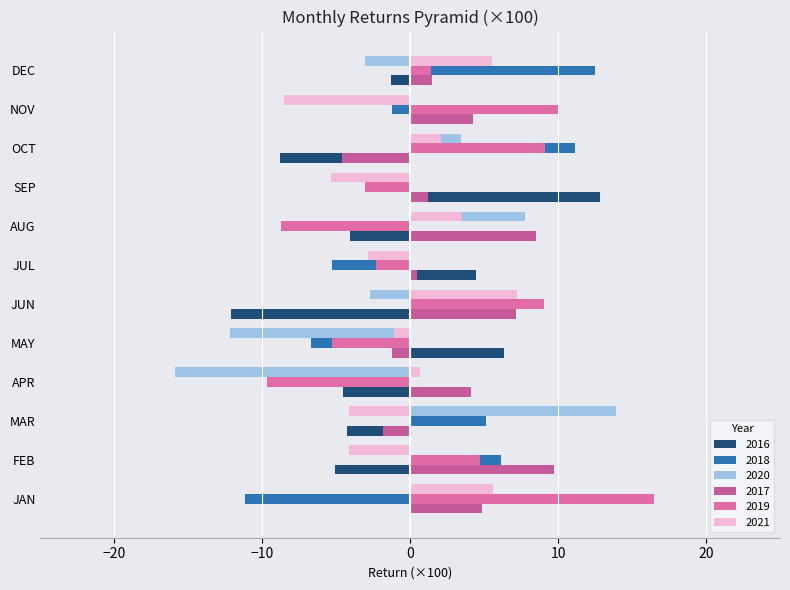

How many values in 2017 are above zero?

9